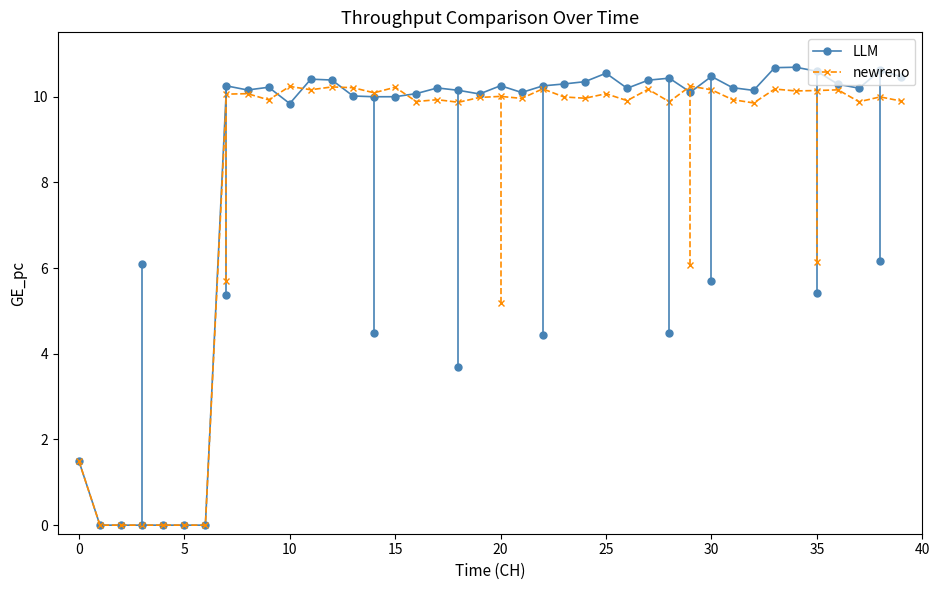

What is the value of the newreno point at the 40th from the left?

9.9